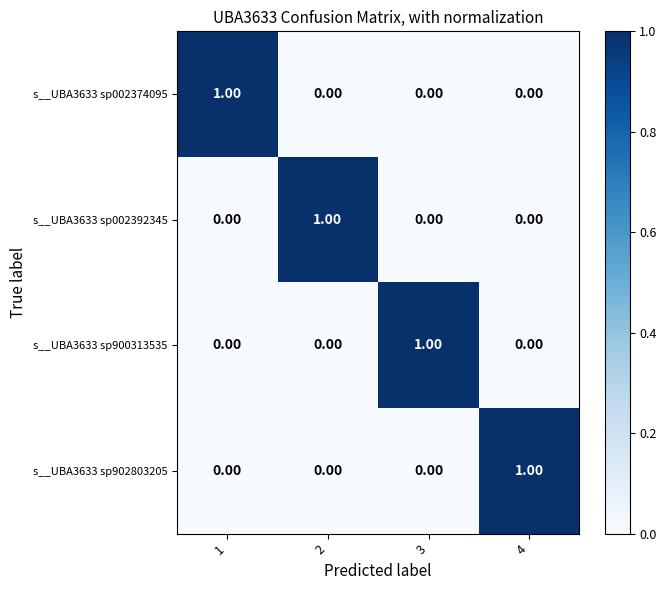

At how many categories does at least one series exceed 0?

4